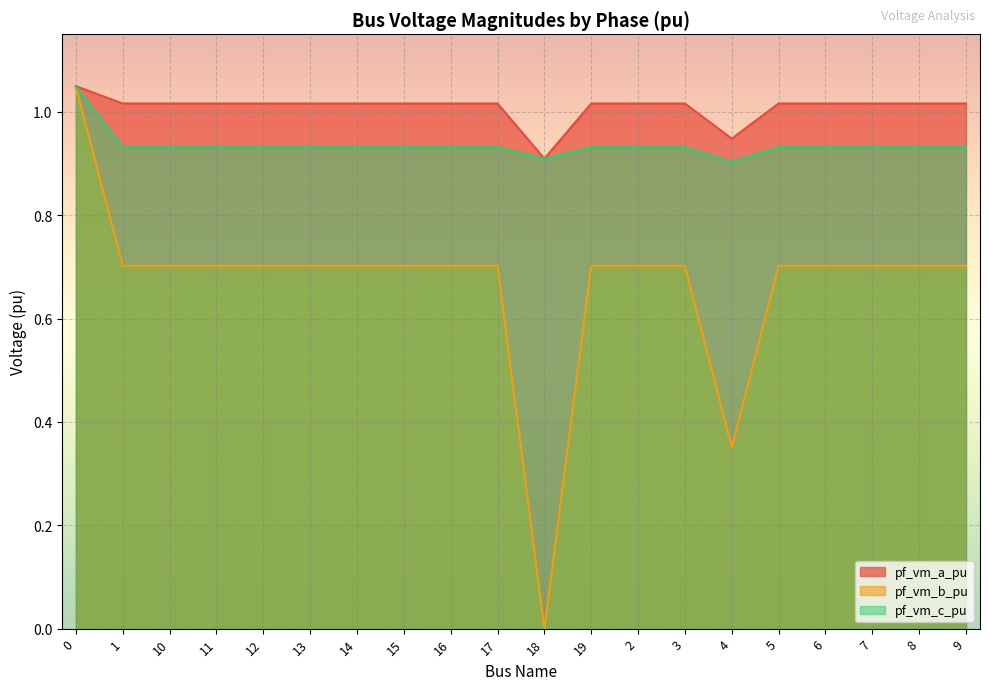

How many categories are shown in the chart?

20